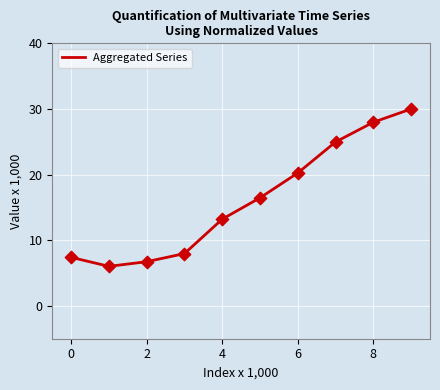

What is the difference between the maximum and minimum values?

24.0